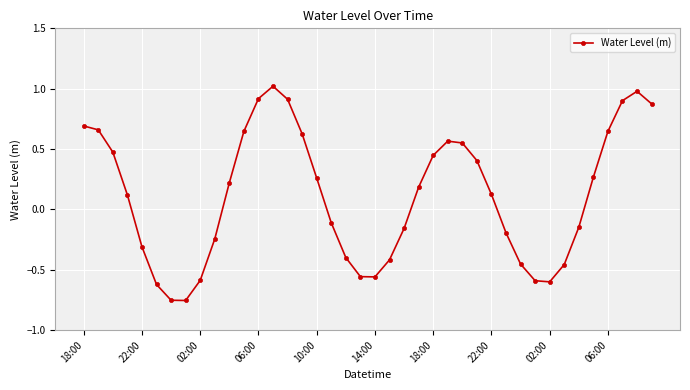

What is the difference between the maximum and minimum values?

1.8